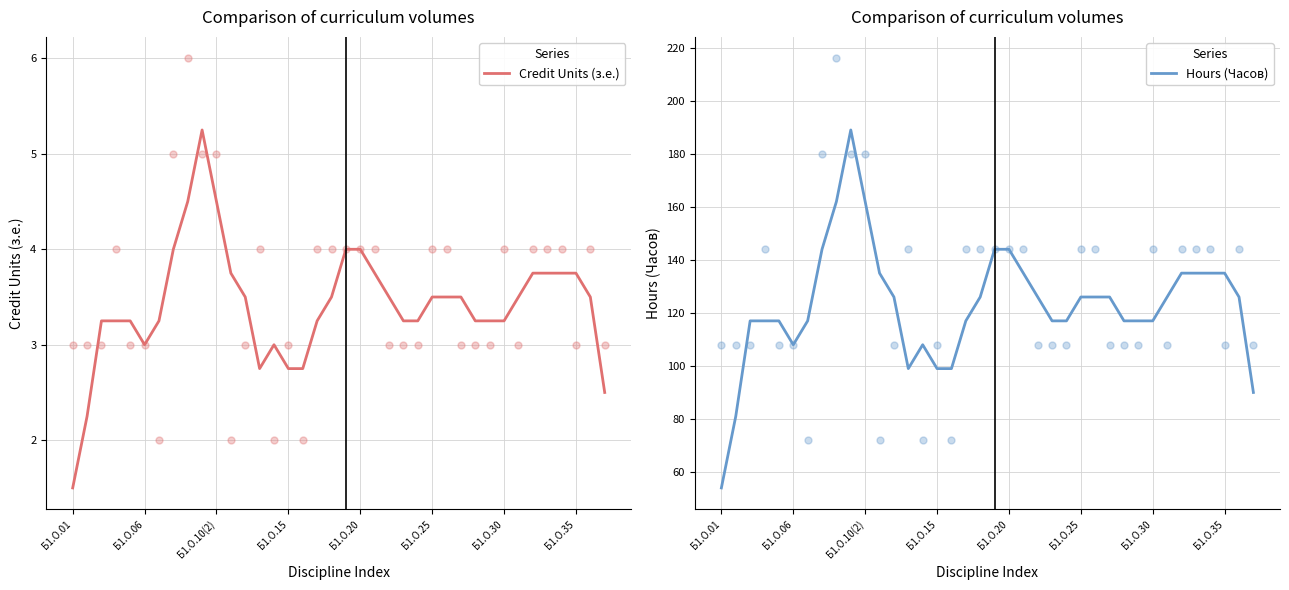

Which series contains the highest Y value?

Hours (Часов)